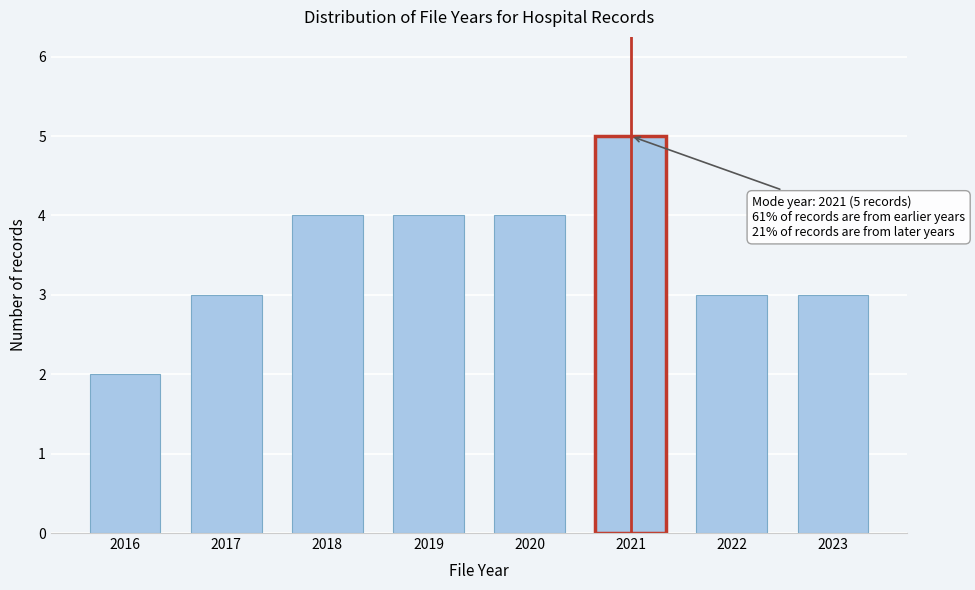

Reading right to left, transcribe all the data shown in this chart.

2023=3	2022=3	2021=5	2020=4	2019=4	2018=4	2017=3	2016=2